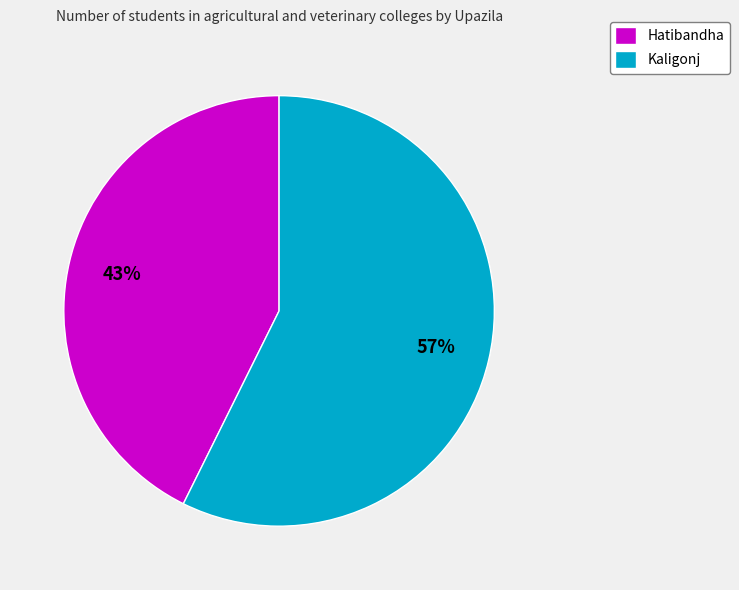

Combined, do Kaligonj and Hatibandha account for over 50%?

Yes